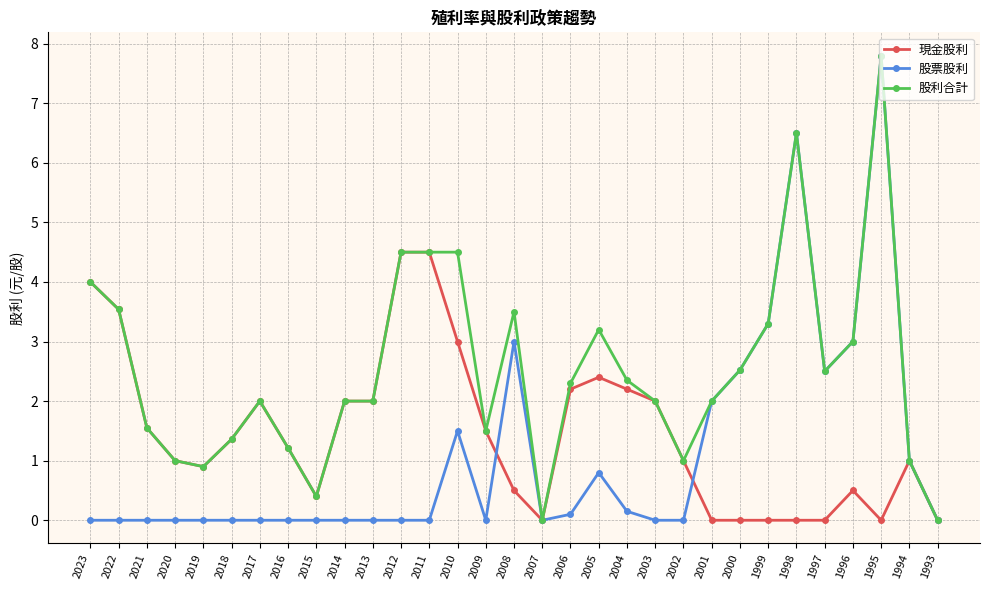

Between which two adjacent categories do 現金股利 and 股票股利 first intersect?

2009 and 2008